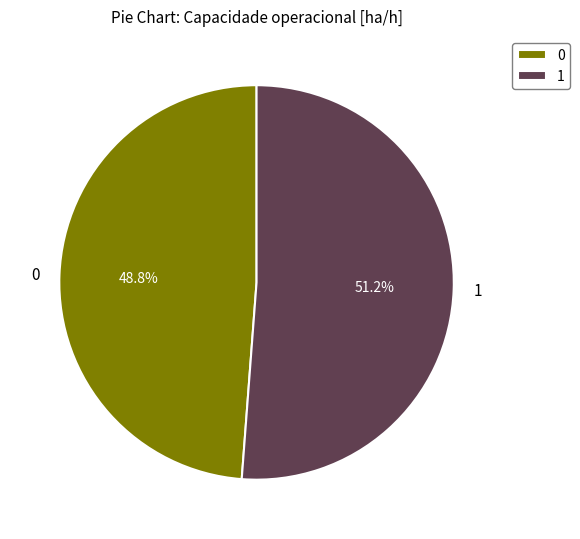

Which category has the biggest portion of the pie?

1